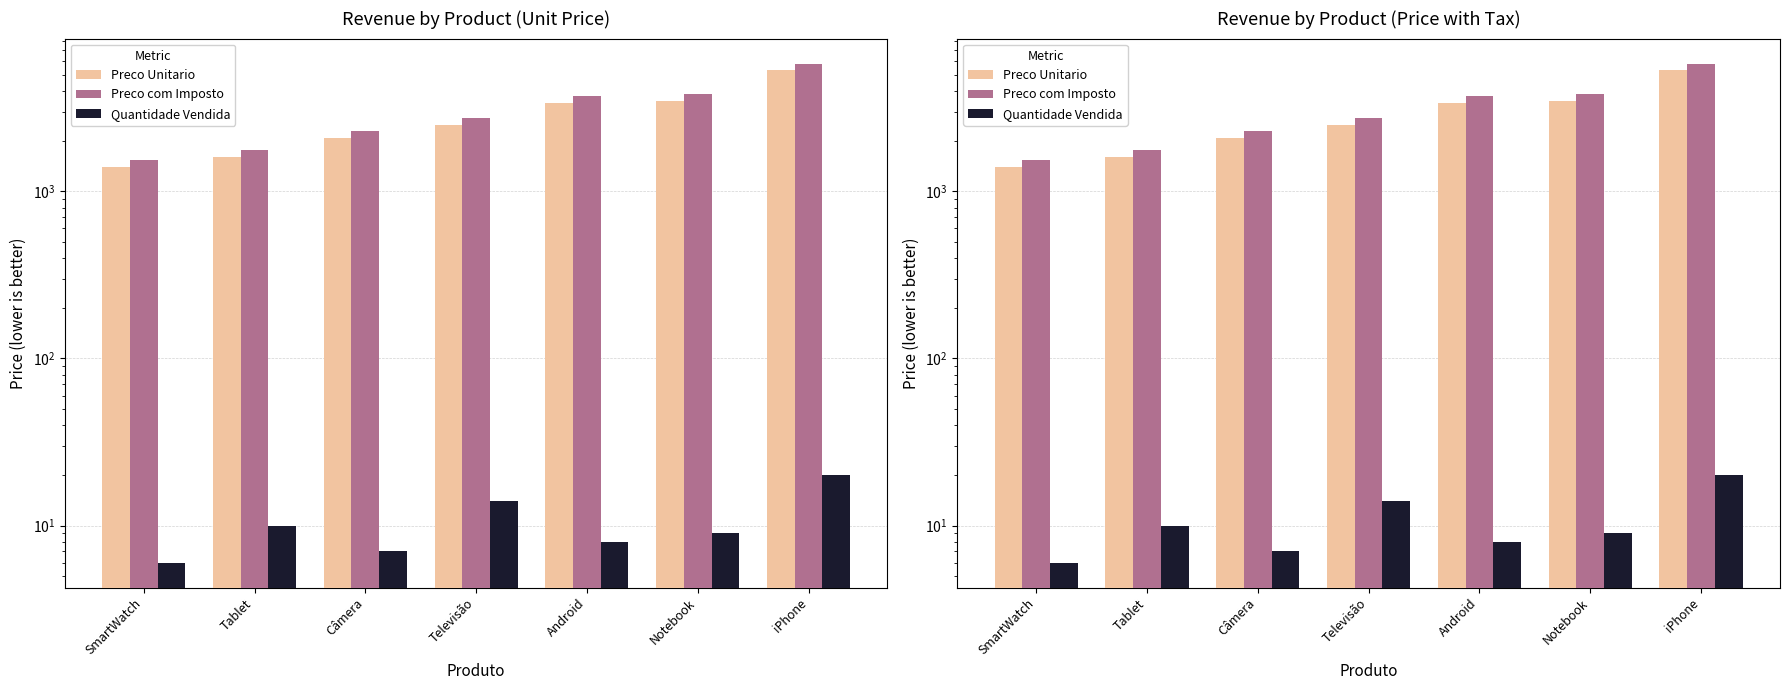

What is the difference between the highest and lowest values at Câmera?

2303